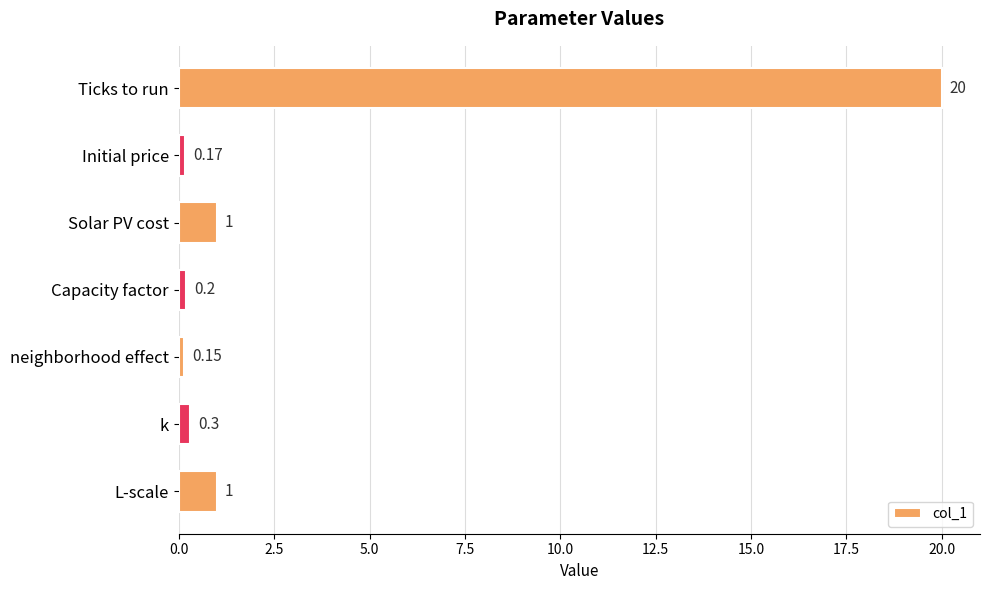

What is the label of the 2nd bar from the top?

Initial price